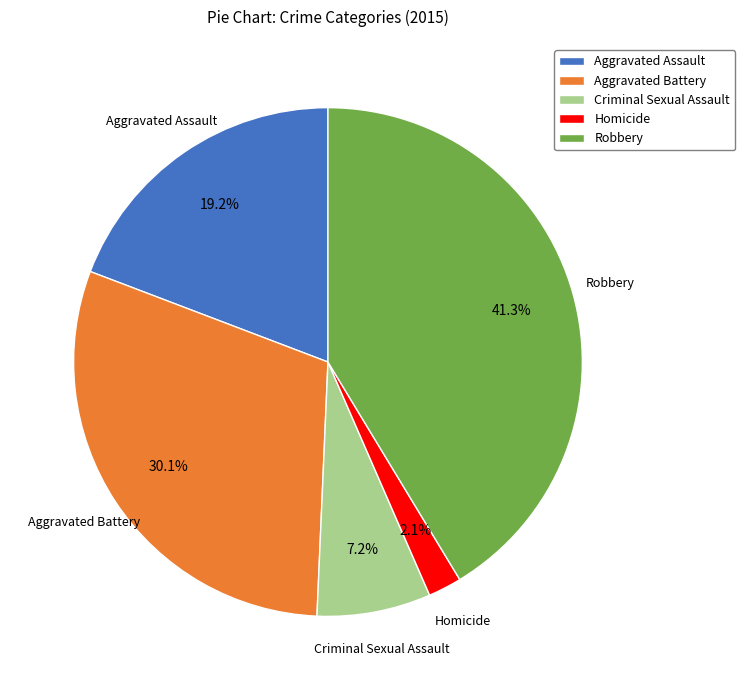

Count the number of slices in the pie.

5